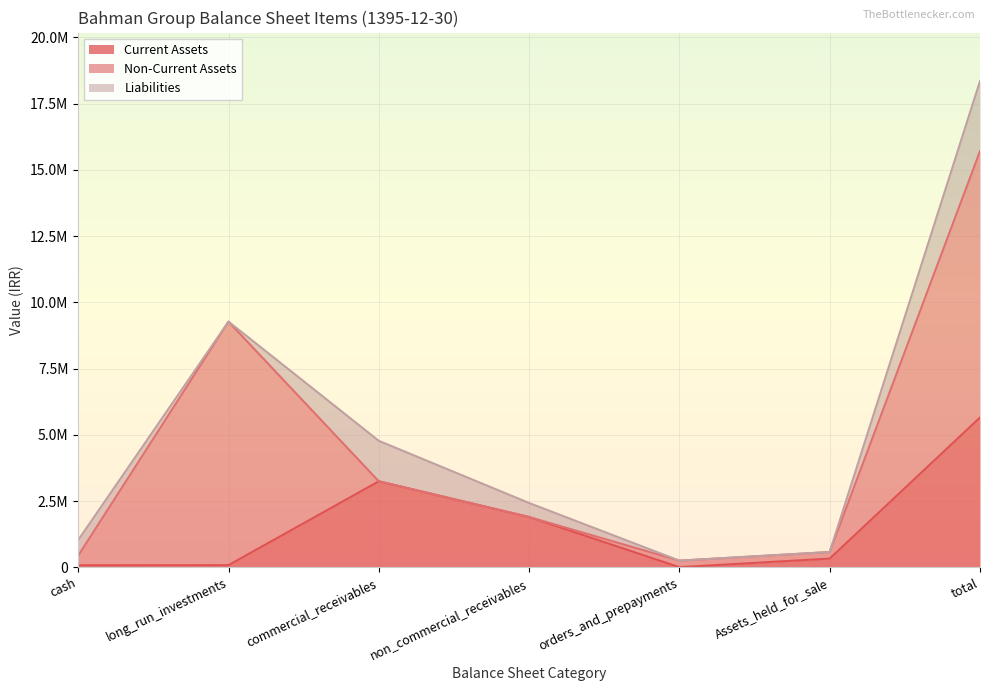

Is the value of Liabilities at total greater than the value of Non-Current Assets at orders_and_prepayments?

Yes